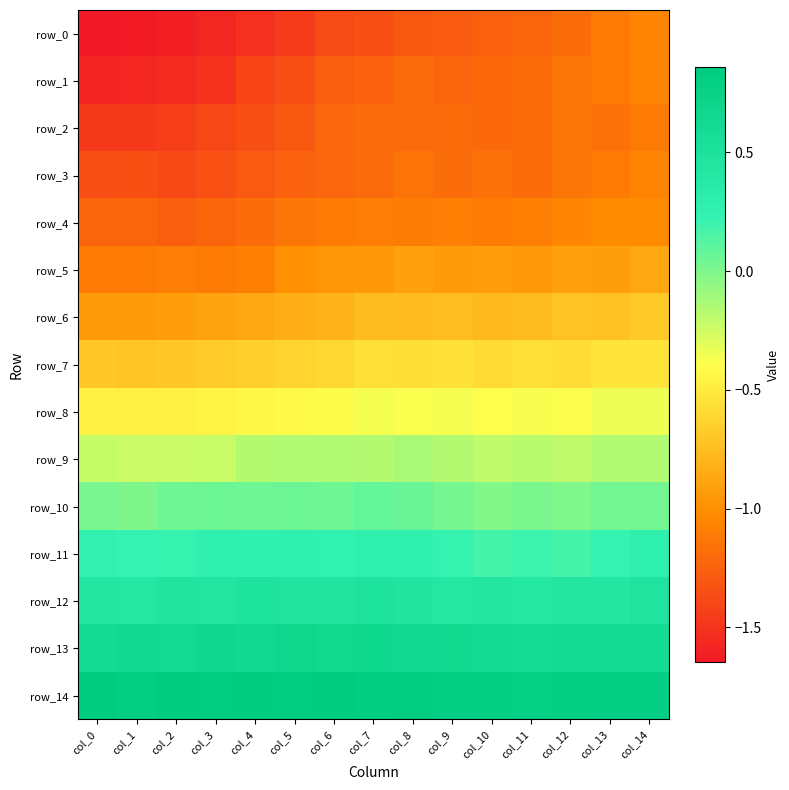

How many data points in row_10 are above 0?

12